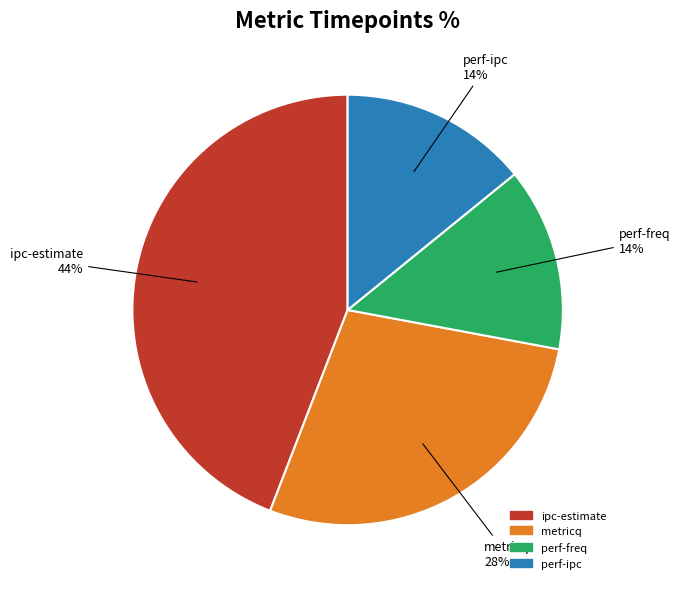

Approximately how many times larger is the value at perf-freq compared to ipc-estimate?

0.3